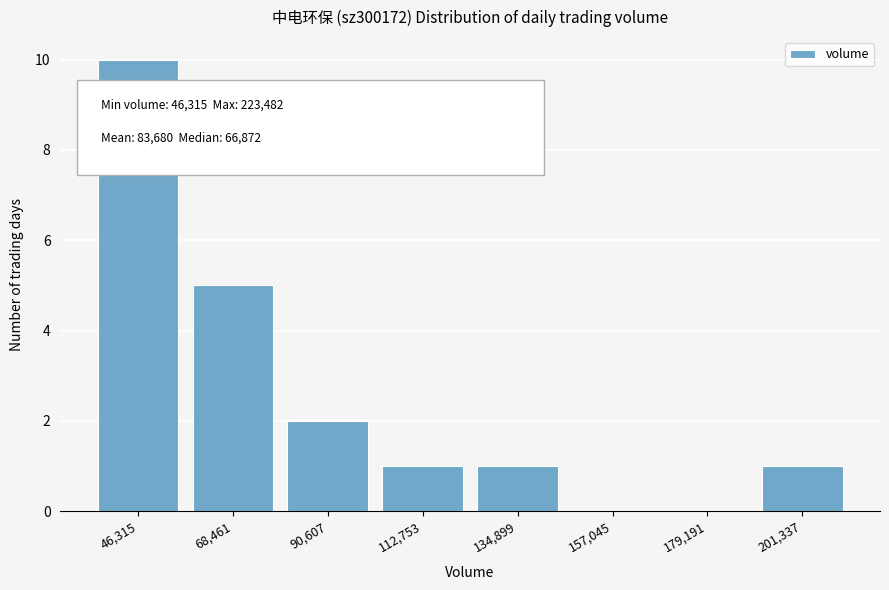

Reading right to left, what are all the values shown in this chart?

201,337=1	179,191=0	157,045=0	134,899=1	112,753=1	90,607=2	68,461=5	46,315=10